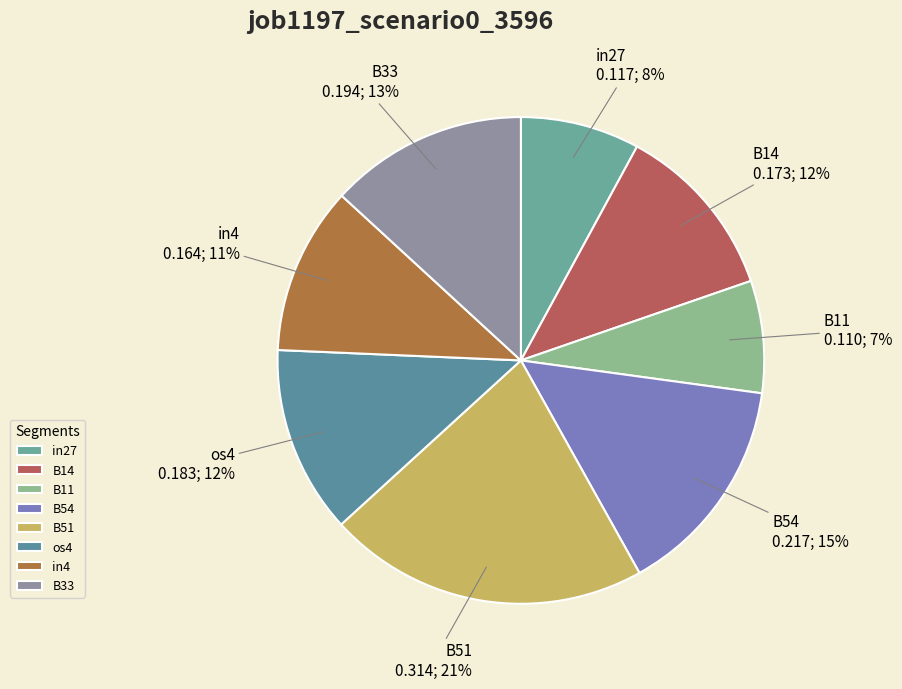

To the nearest percent, what is the combined percentage of B51 and B14?

33%